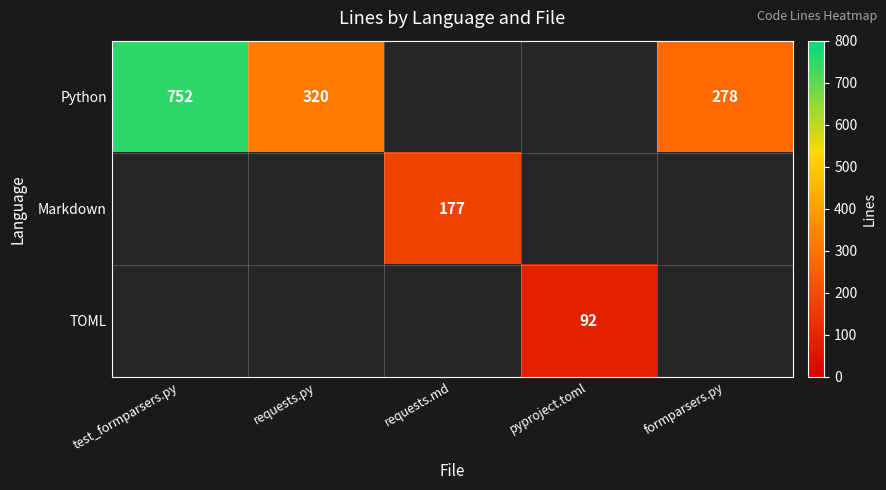

At how many categories does at least one series exceed 354?

1